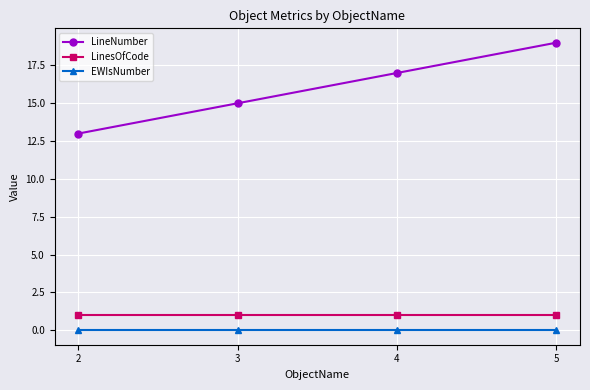

How many series are shown in this chart?

3